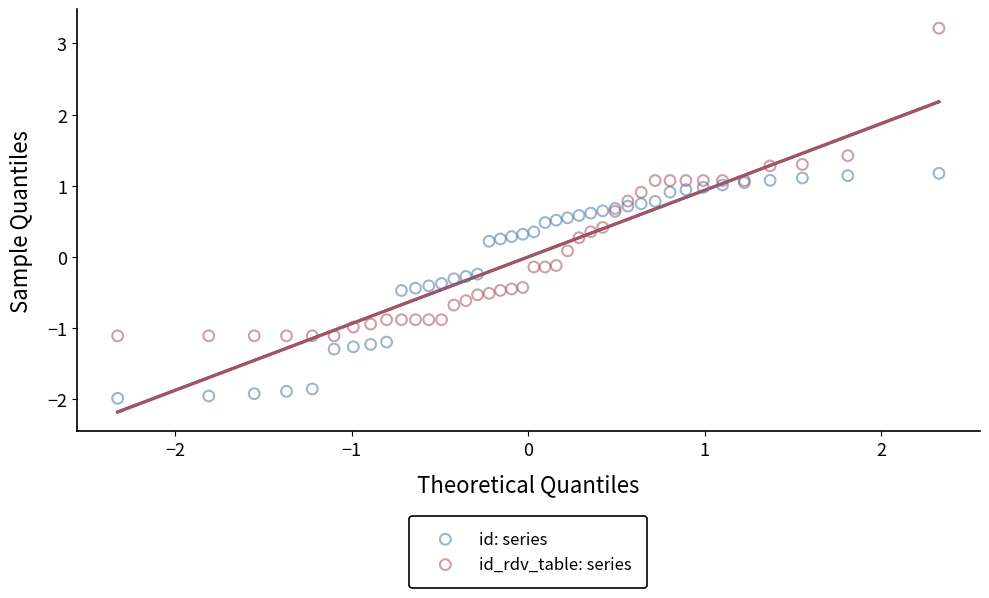

What are all the series names shown in the legend?

id: series, id_rdv_table: series